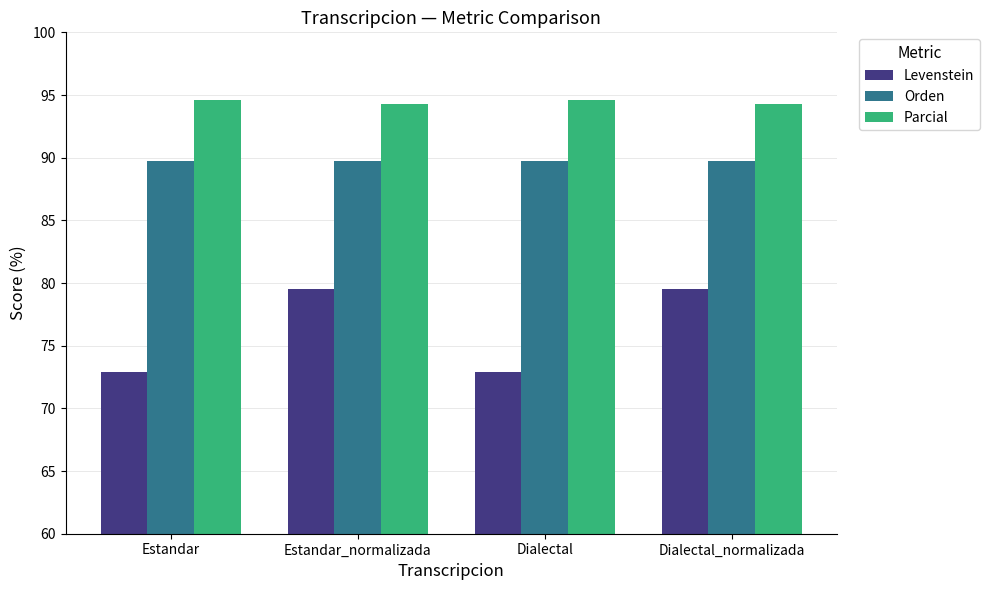

Reading right to left, what are all the values shown in this chart?

Levenstein: Dialectal_normalizada=79.5	Dialectal=72.9	Estandar_normalizada=79.5	Estandar=72.9
Orden: Dialectal_normalizada=89.7	Dialectal=89.7	Estandar_normalizada=89.7	Estandar=89.7
Parcial: Dialectal_normalizada=94.3	Dialectal=94.6	Estandar_normalizada=94.3	Estandar=94.6